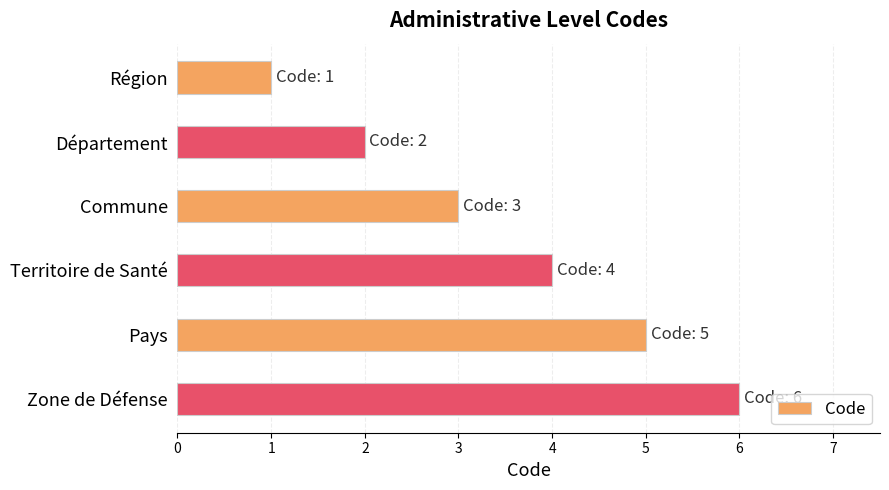

What is the difference between the maximum and second lowest values?

4